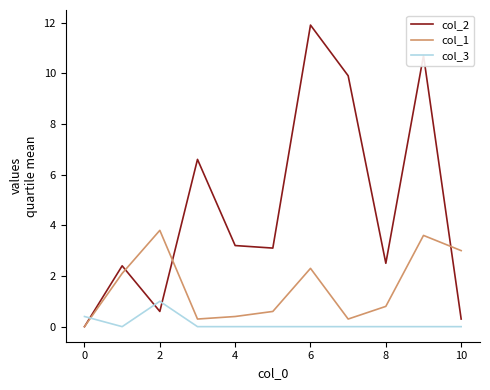

True or false: col_3 and col_1 cross at least once.

True